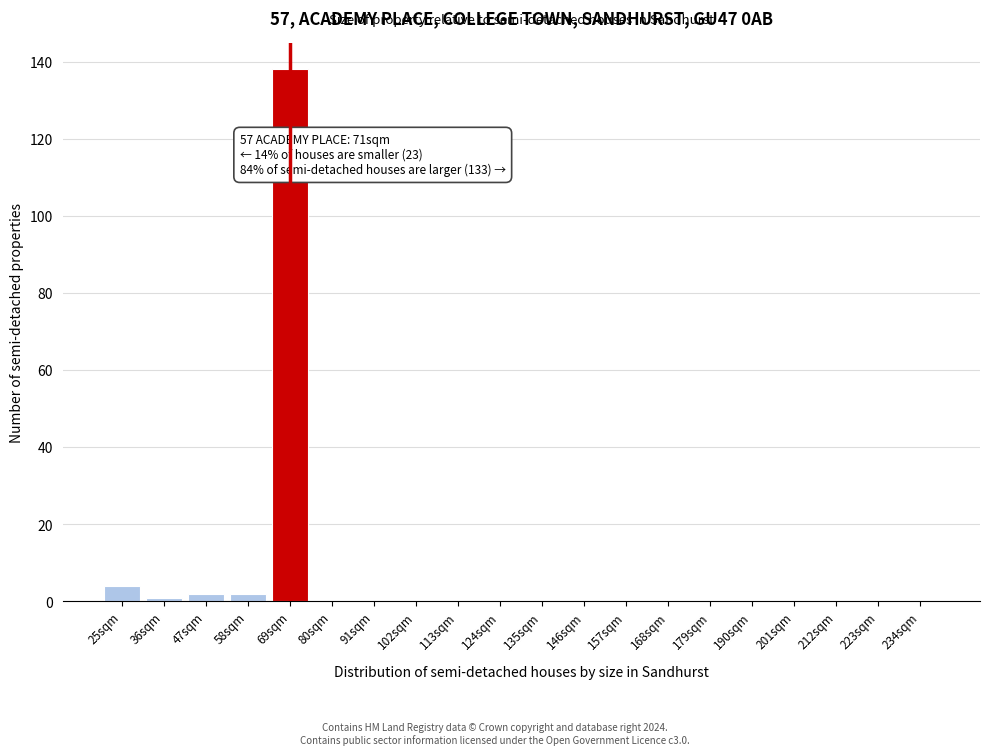

Reading left to right, what are all the values shown in this chart?

25sqm=4	36sqm=1	47sqm=2	58sqm=2	69sqm=138	80sqm=0	91sqm=0	102sqm=0	113sqm=0	124sqm=0	135sqm=0	146sqm=0	157sqm=0	168sqm=0	179sqm=0	190sqm=0	201sqm=0	212sqm=0	223sqm=0	234sqm=0